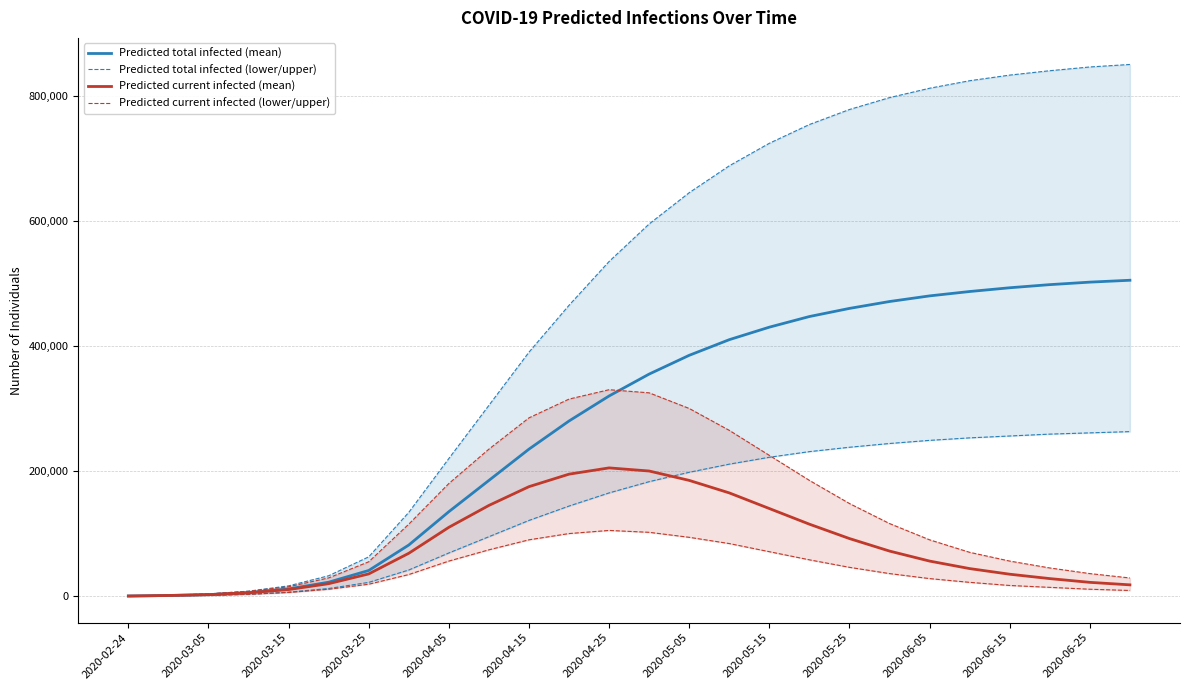

Rank the series by their maximum value, from highest to lowest.

Predicted total infected (mean), Predicted total infected (lower/upper), Predicted current infected (mean), Predicted current infected (lower/upper)